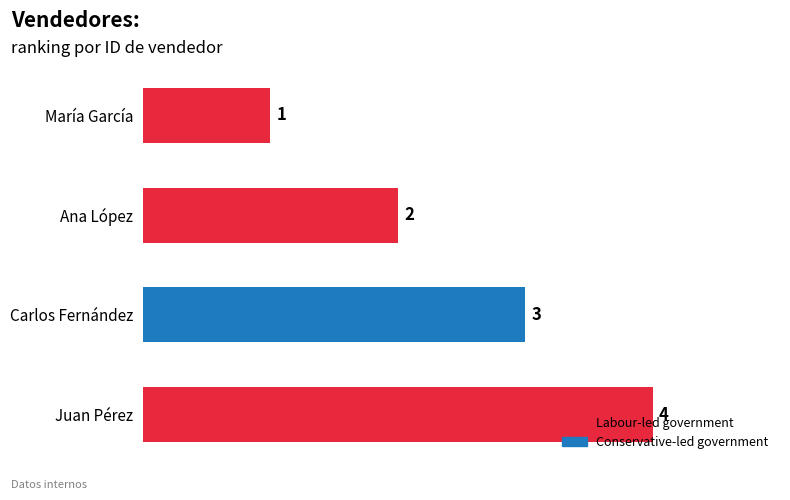

The value at Carlos Fernández is 2. True or false?

False